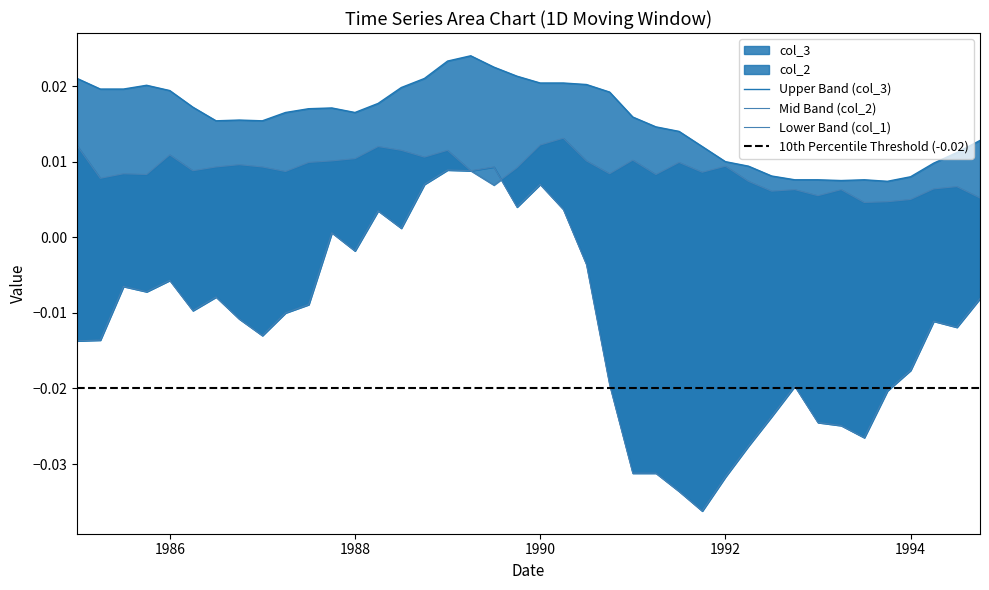

In col_3, how many points are higher than both neighbors (excluding endpoints)?

5